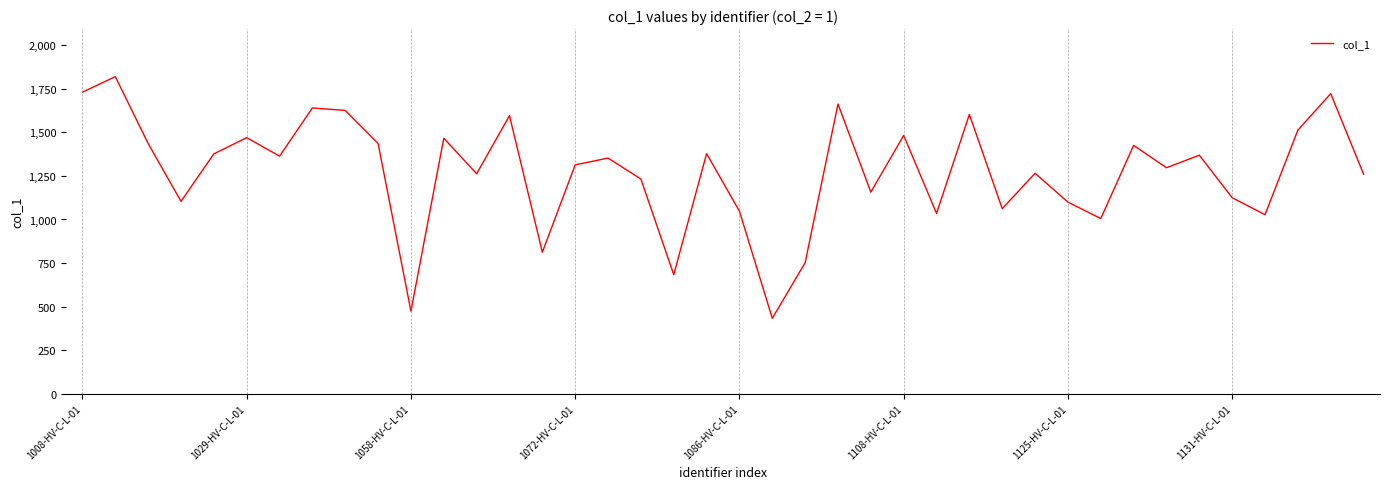

What is the sum of all values?

50920.3